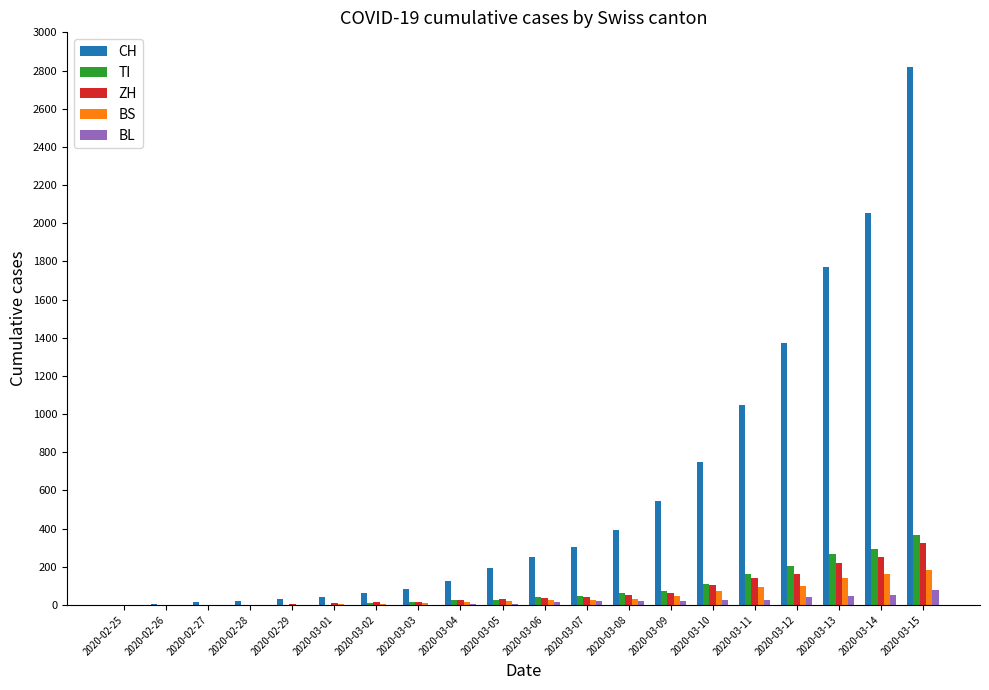

The ZH series shows 35 at 2020-03-06. True or false?

True